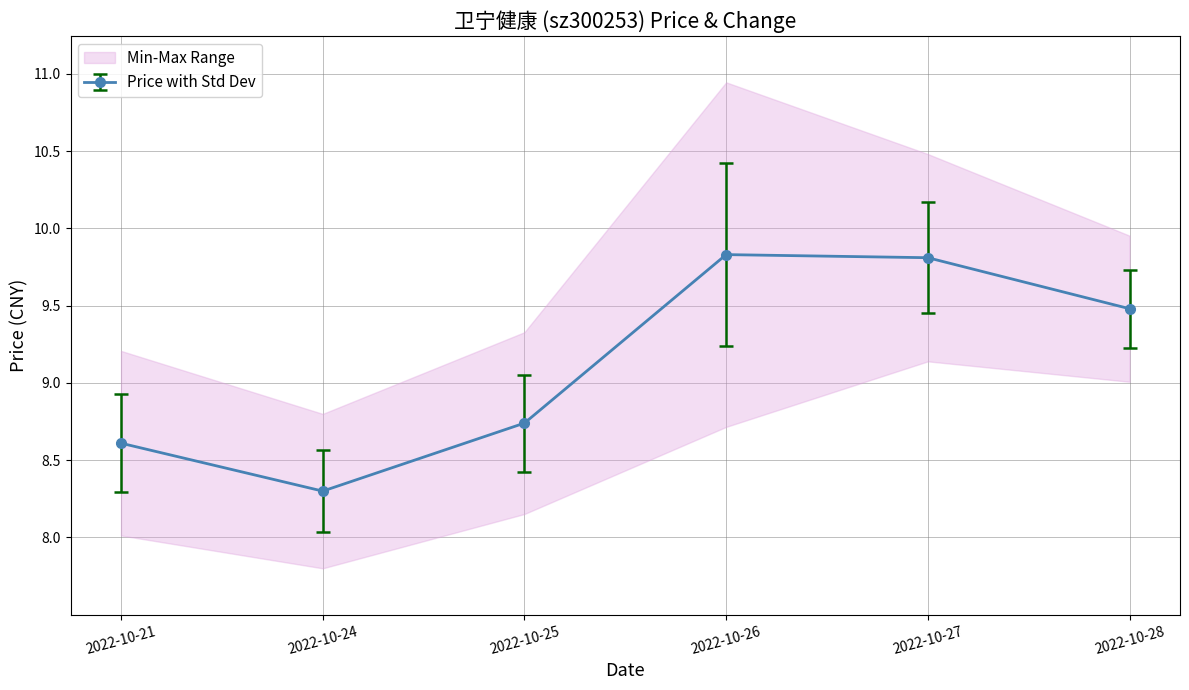

Is this an area chart (filled region under the line)?

No